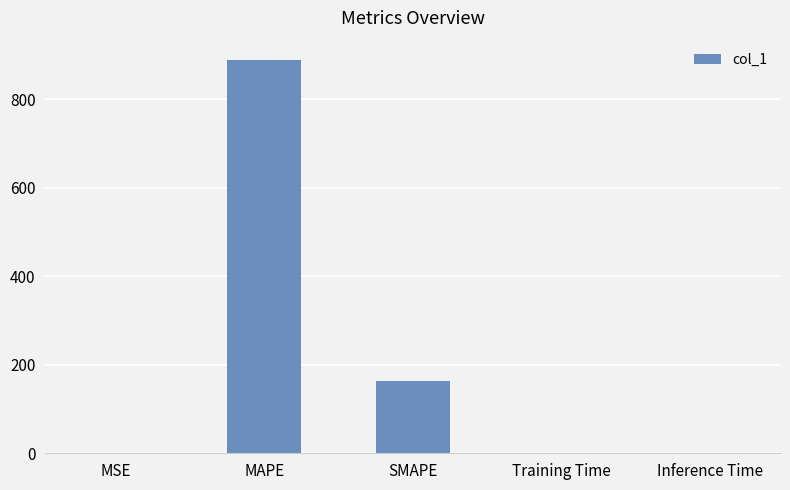

Which has a higher value, Inference Time or MAPE?

MAPE